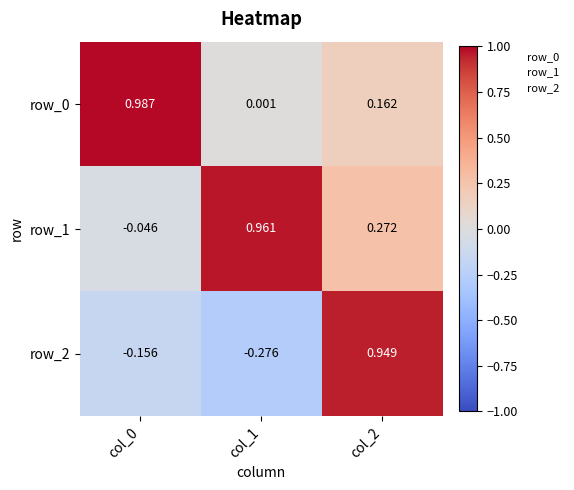

Which series has the largest total across all categories?

row_1